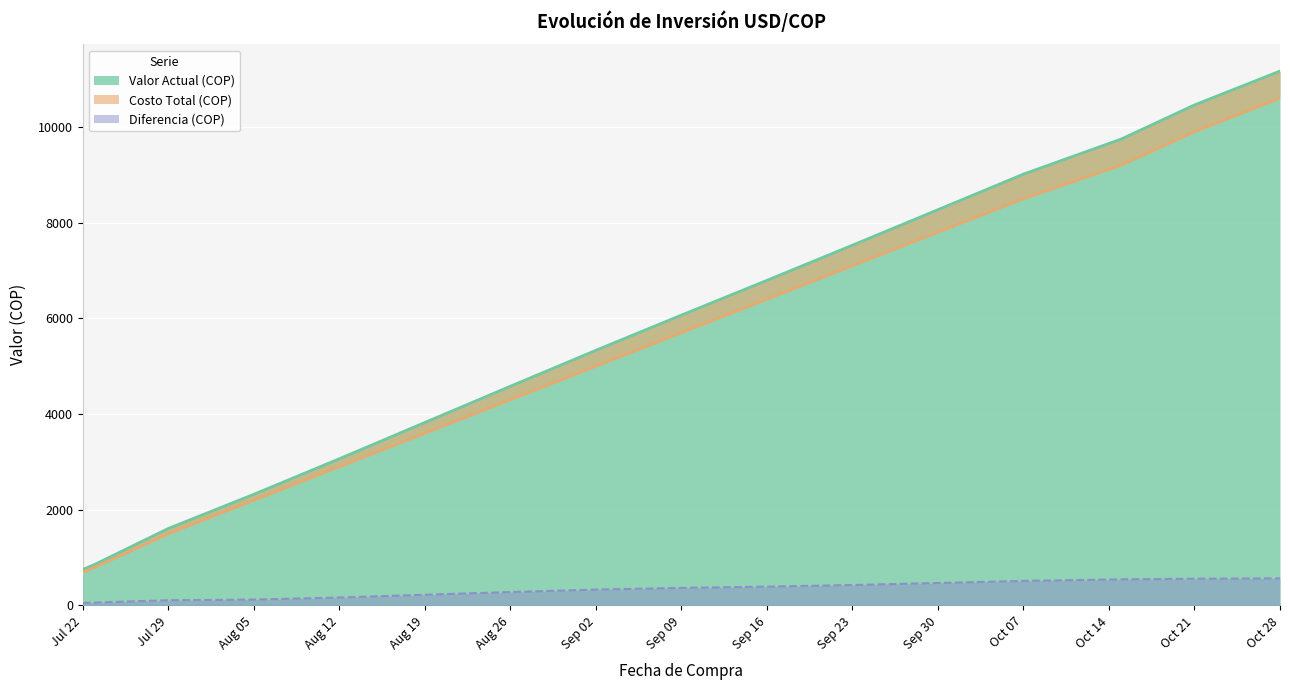

True or false: DIFERENCIA and VALOR ACTUAL COP intersect in this chart.

False